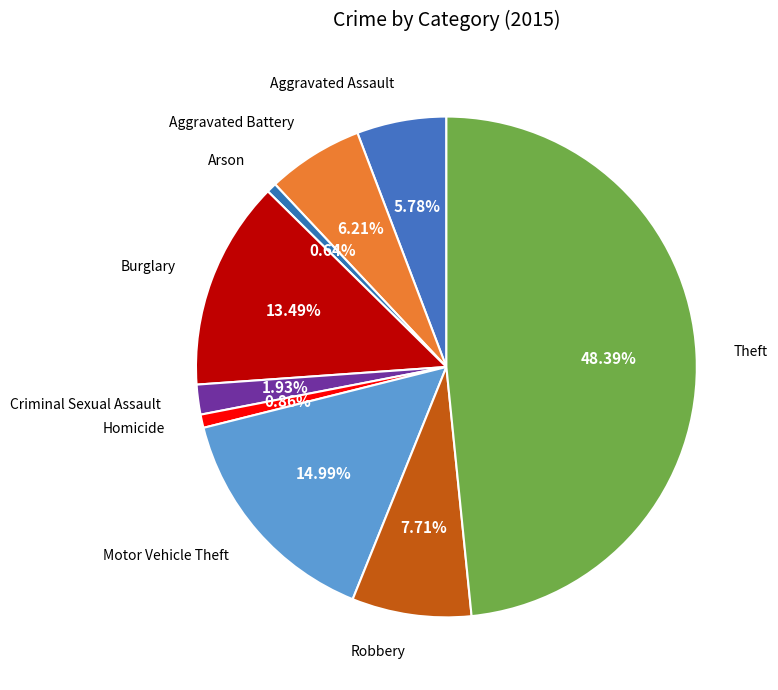

How many segments does this pie chart have?

9